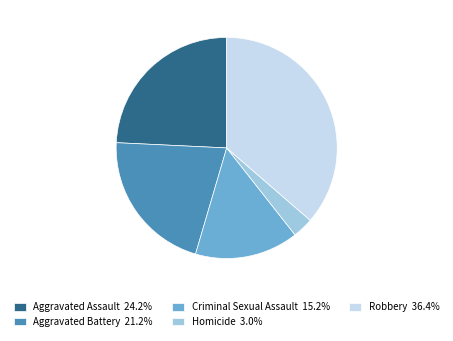

Combined, do Aggravated Assault 24.2% and Aggravated Battery 21.2% account for over 50%?

No